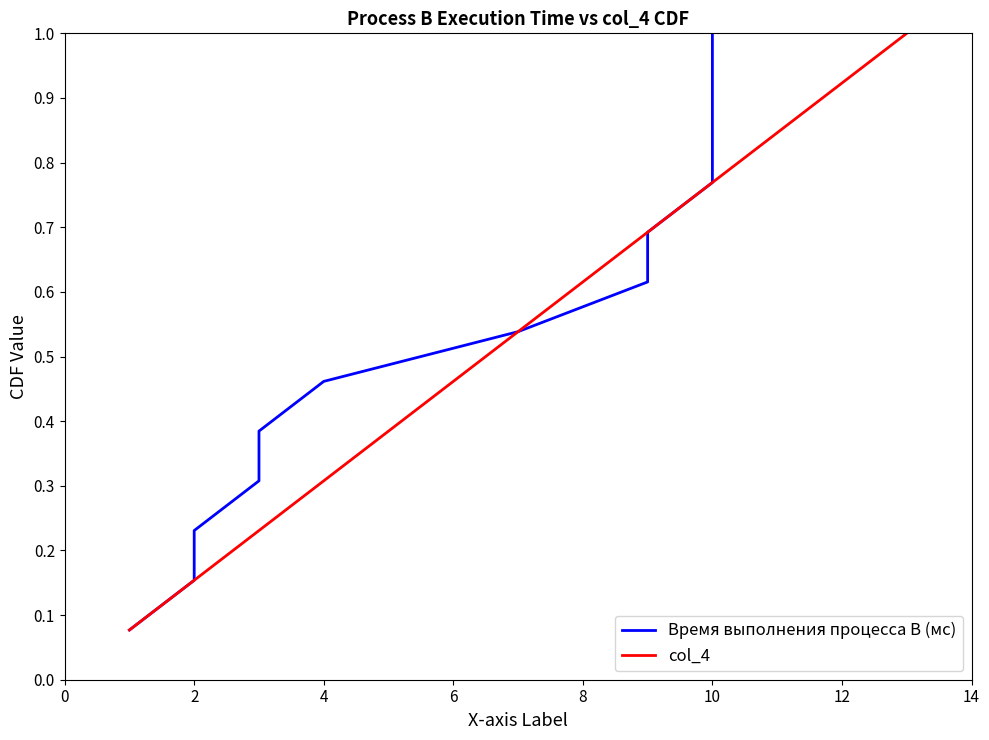

List the series in order of their peak value, highest first.

Время выполнения процесса B (мс), col_4